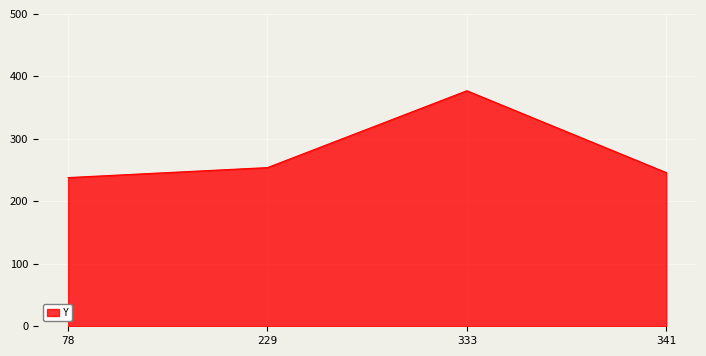

Which label corresponds to the smallest value in the chart?

78